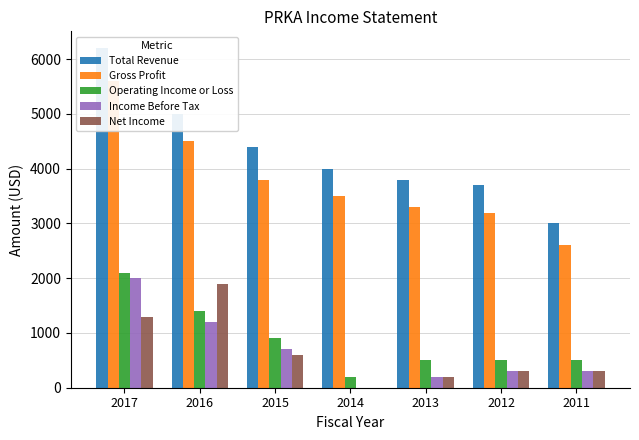

How many values in the Operating Income or Loss series are below 500?

1